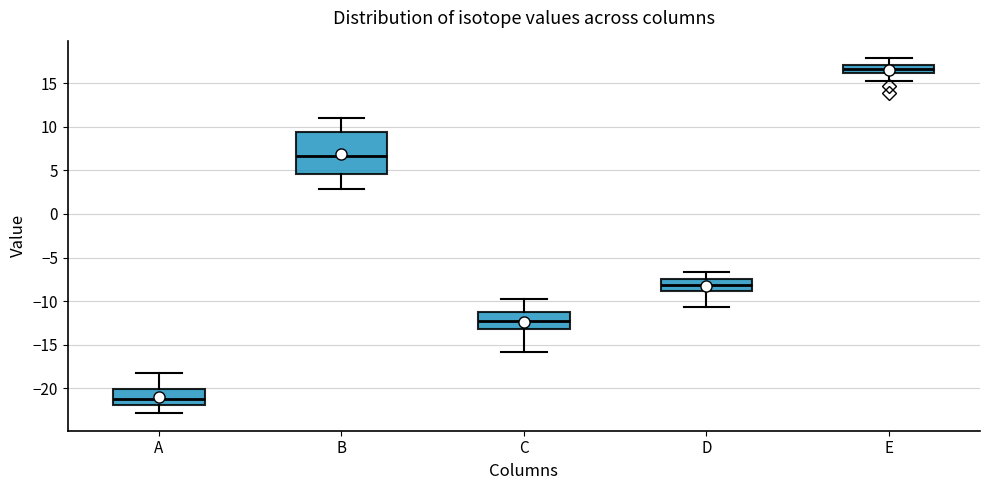

Reading left to right, read every box against the y-axis: the position of its median line, the range the box covers, and the ends of its whiskers. The values are not printed on the chart, so give them approximately, as read against the axis.

A: median -21.5, box -22.0 to -20.0, whiskers -23.0 to -18.0
B: median 6.5, box 4.5 to 9.5, whiskers 3.0 to 11.0
C: median -12.5, box -13.0 to -11.5, whiskers -16.0 to -10.0
D: median -8.0, box -9.0 to -7.5, whiskers -10.5 to -6.5
E: median 16.5, box 16.0 to 17.0, whiskers 15.0 to 18.0